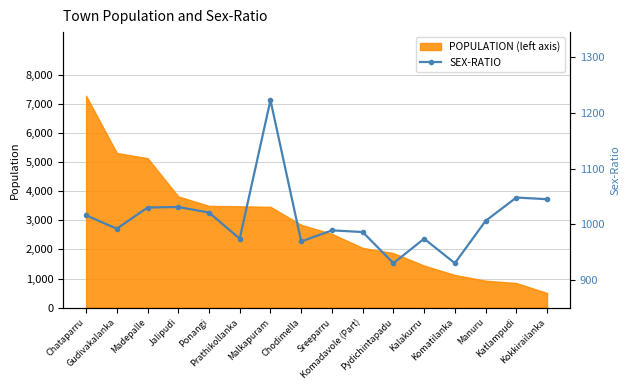

At which label is the value closest to 1076?

Katlampudi